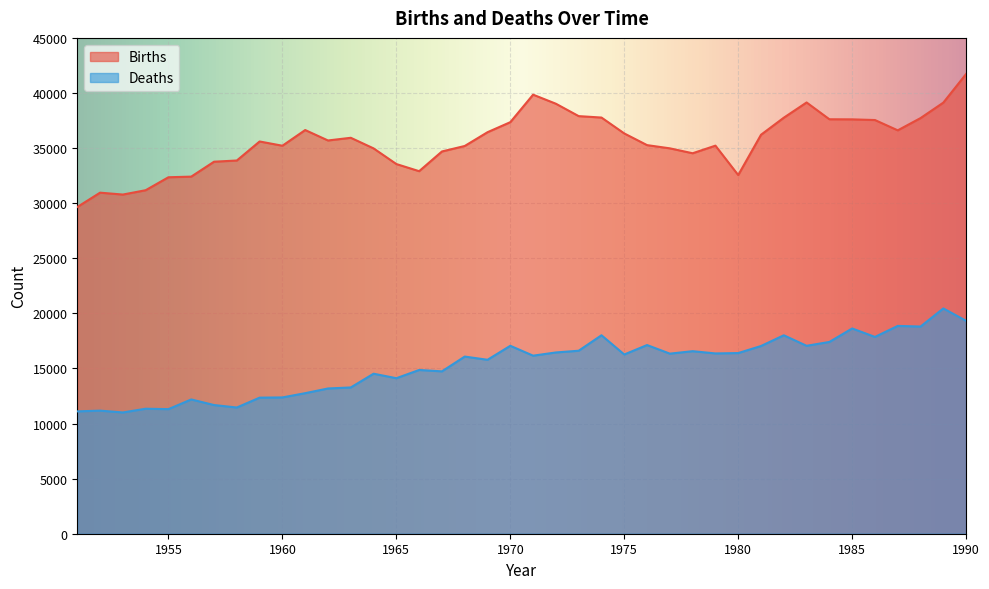

What is the greatest value displayed?

41727.2